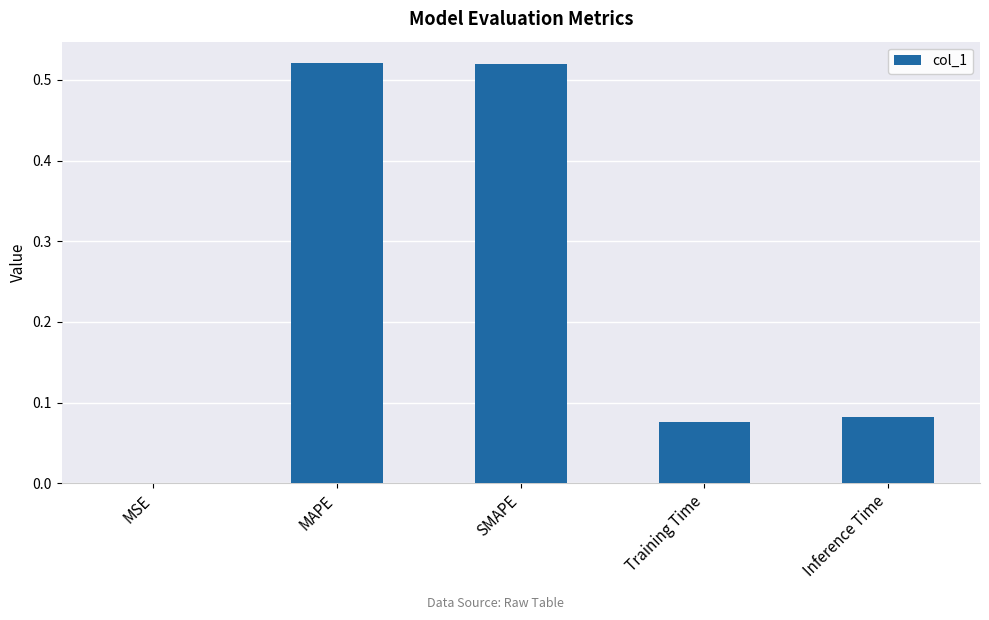

Between MSE and SMAPE, which is larger?

SMAPE